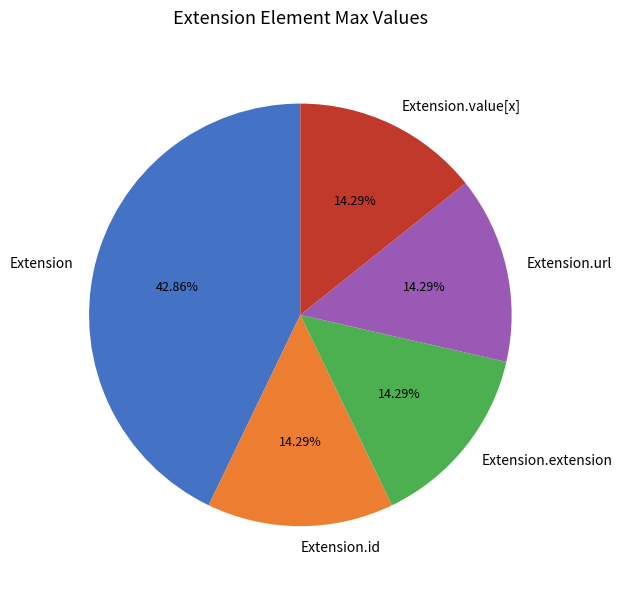

Does Extension.value[x] account for over 50% of the chart?

No